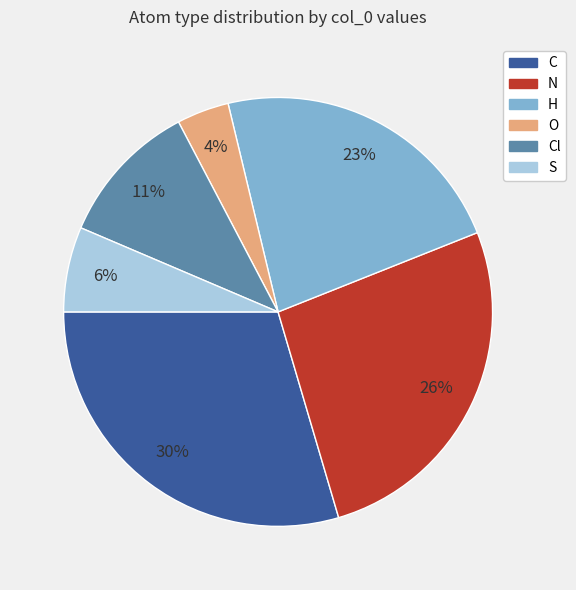

Is there any slice that represents more than half of the pie?

No